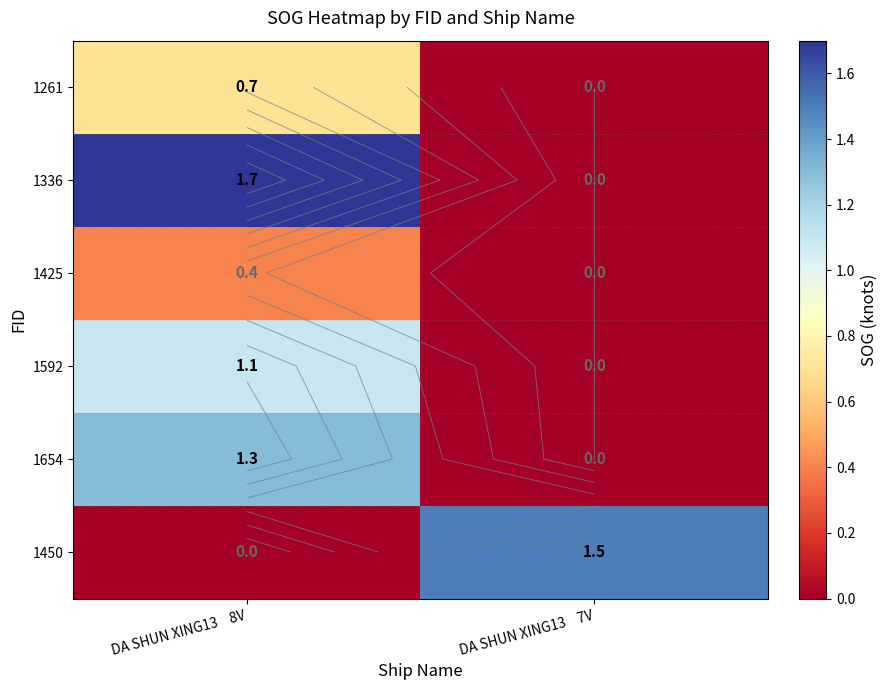

Rank the categories by 1654 value from highest to lowest.

DA SHUN XING13 8V, DA SHUN XING13 7V